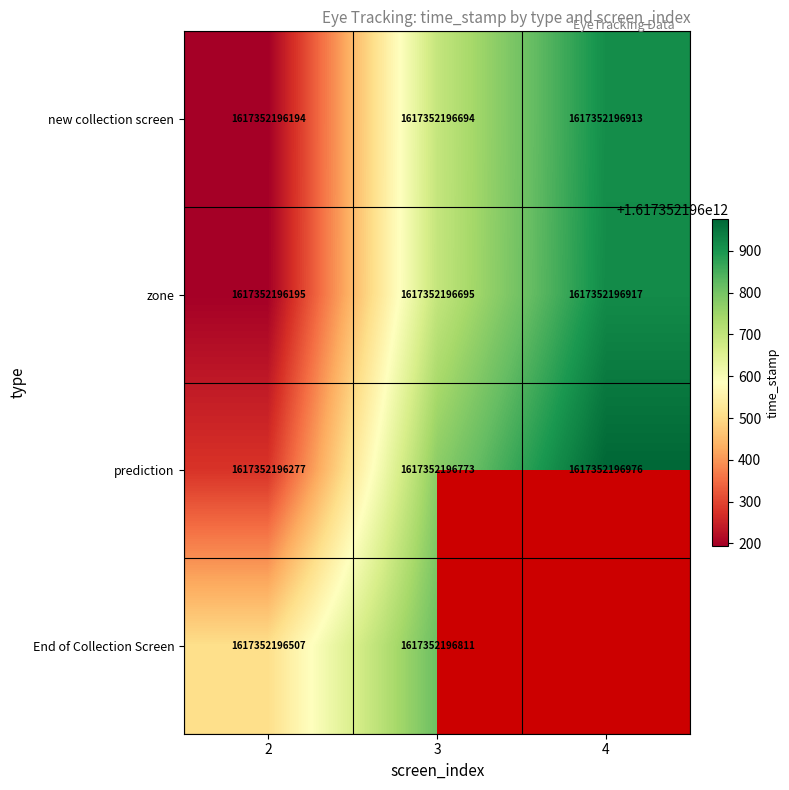

The prediction series shows 2128565572278 at 3. True or false?

False